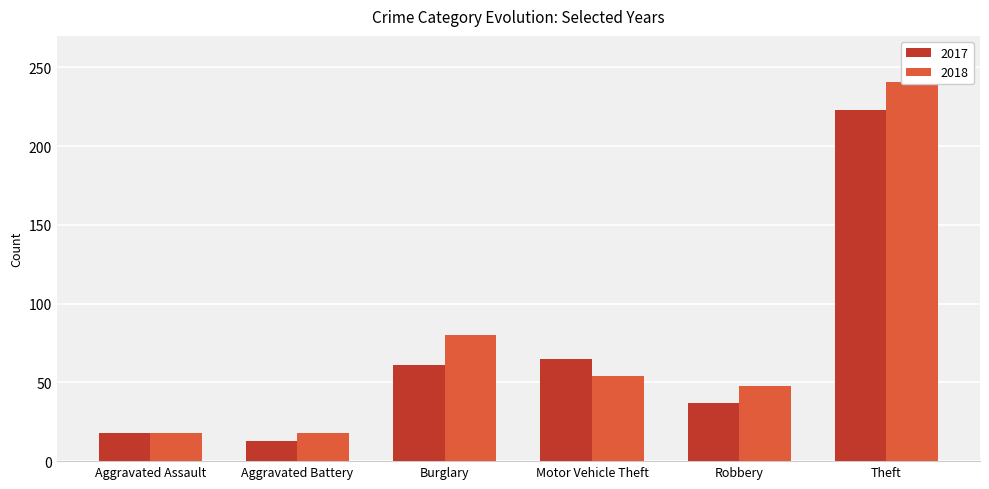

How many categories are shown in the chart?

6